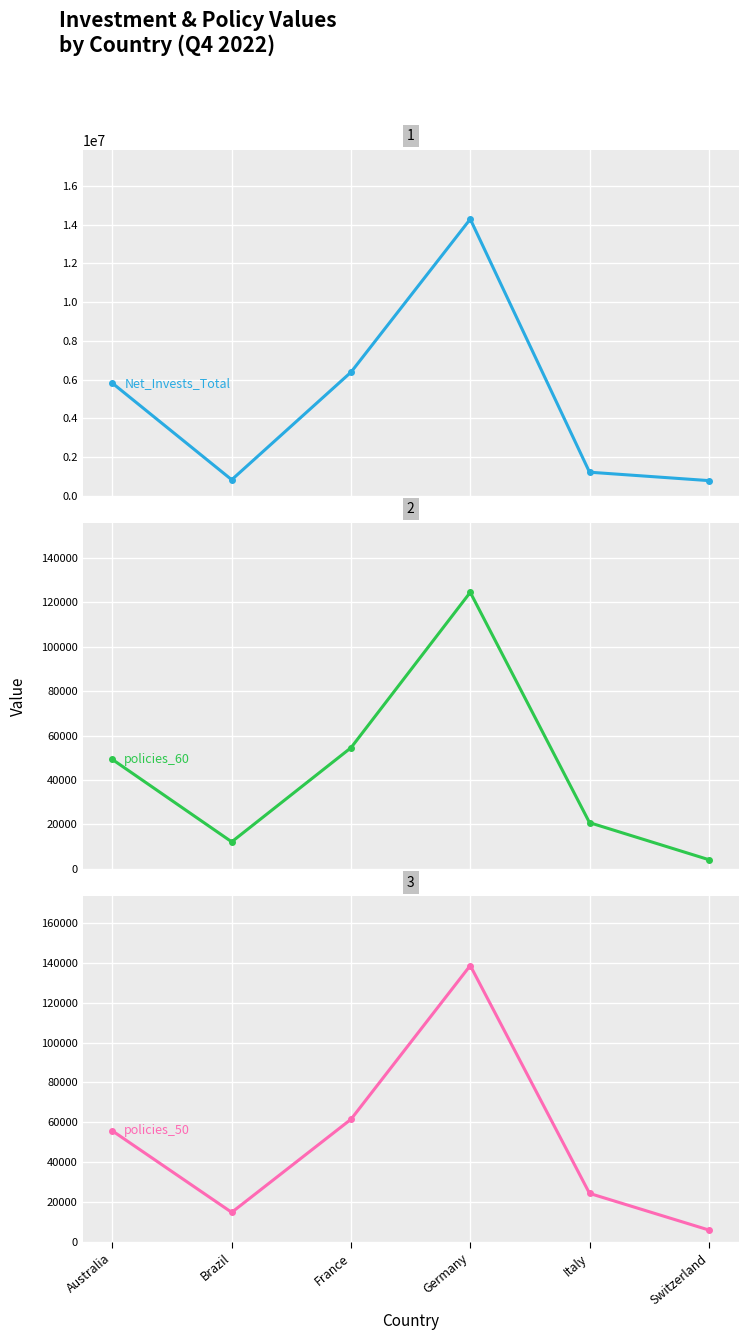

What is the minimum value shown in the chart?

4110.0